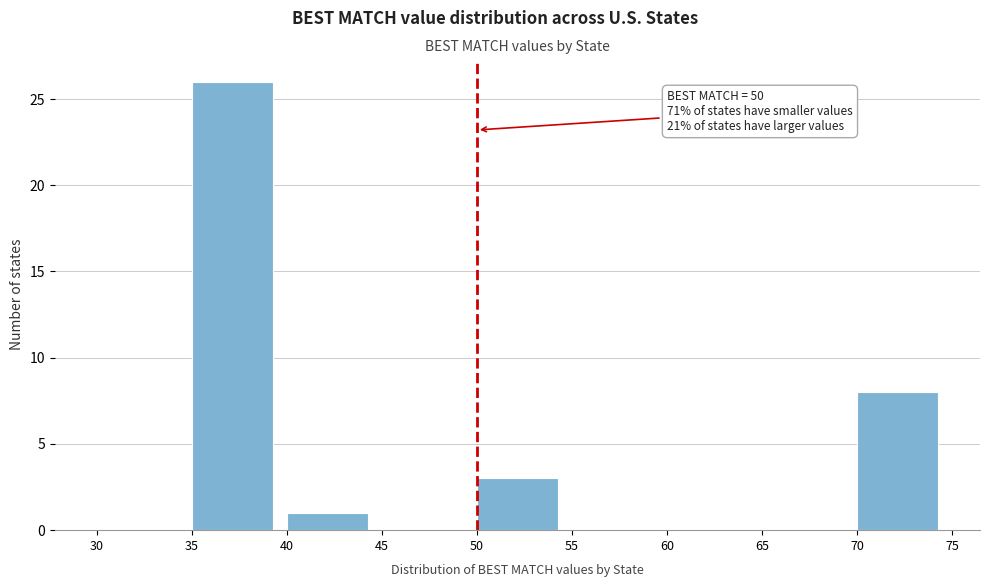

Which range on the x-axis has the tallest bar?

35 to 40